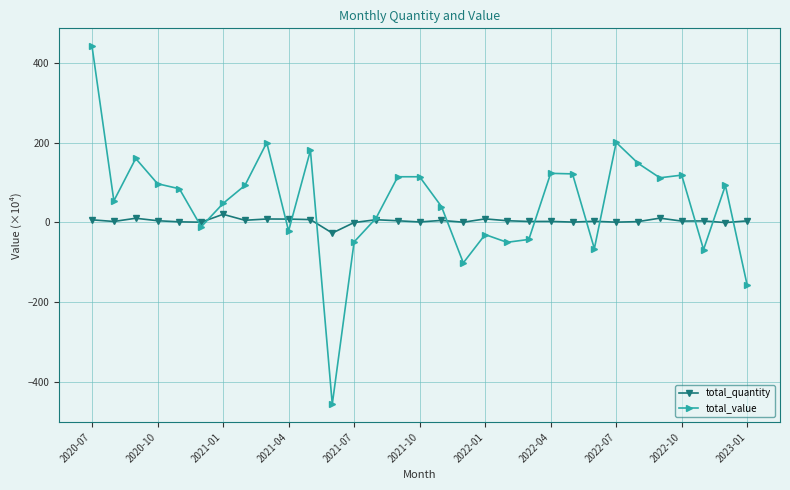

True or false: total_quantity has more than 1 points higher than both neighbors.

True